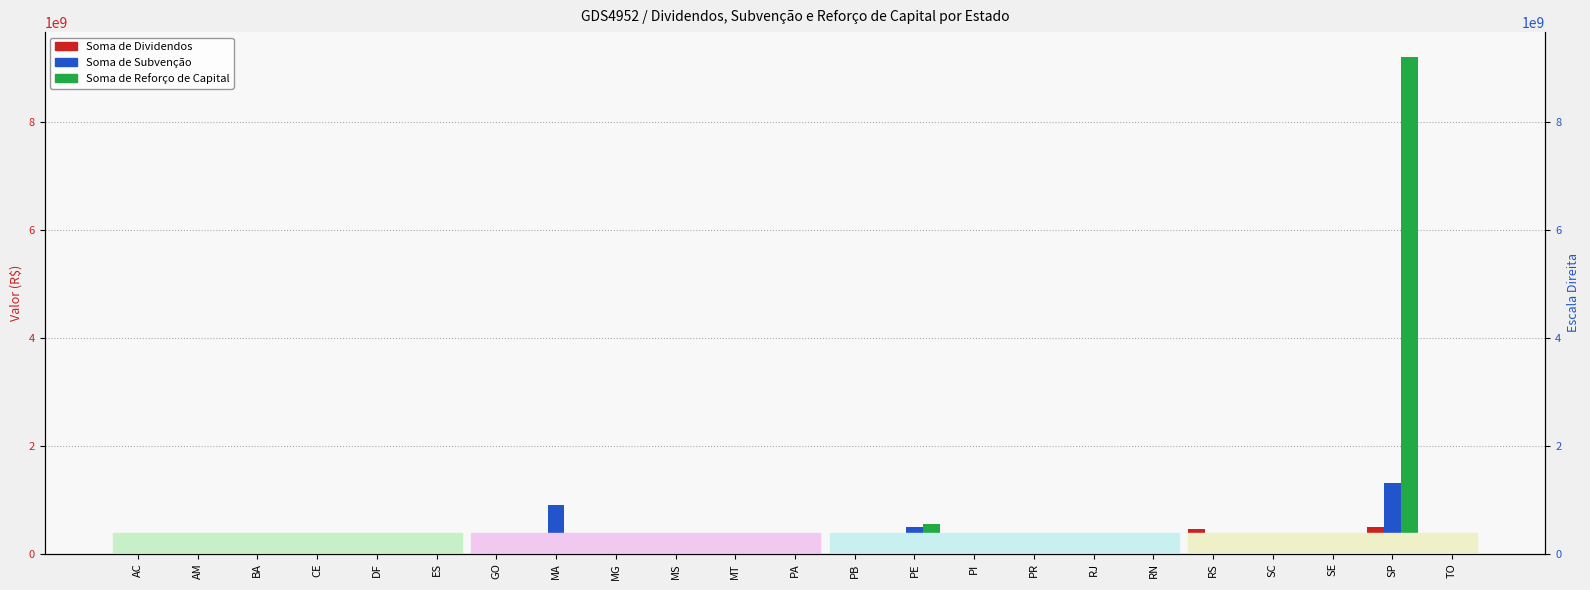

How many positive values does the Soma de Subvenção series have?

16